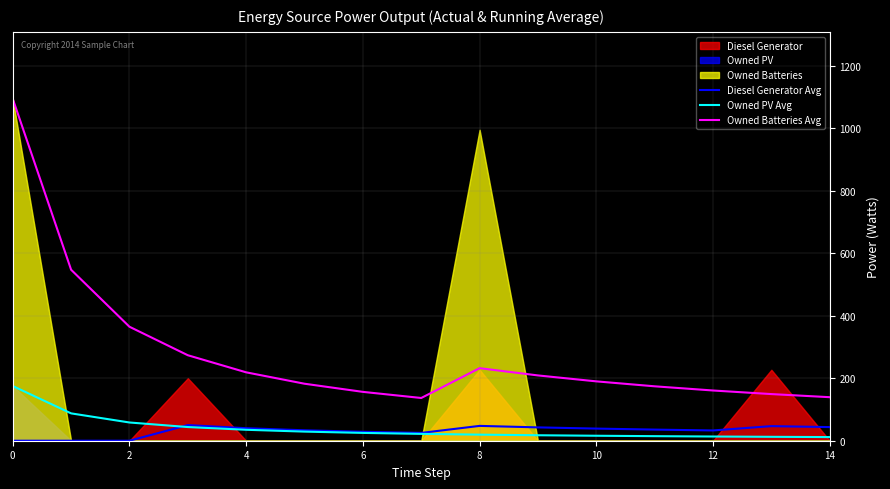

True or false: Owned PV Avg has more than 1 interior local peaks.

False